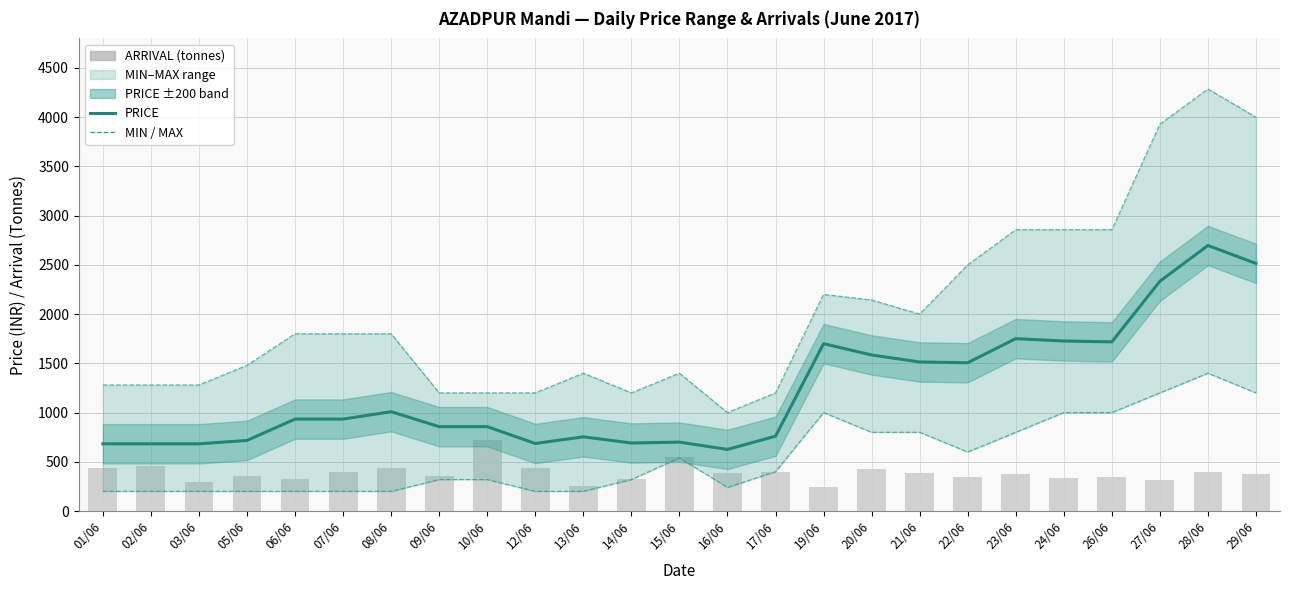

What is the difference between the maximum and minimum values in the MIN series?

1200.0